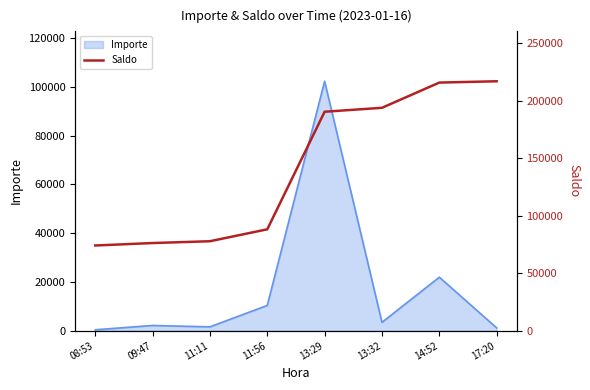

What is the maximum value shown in the chart?

217099.8